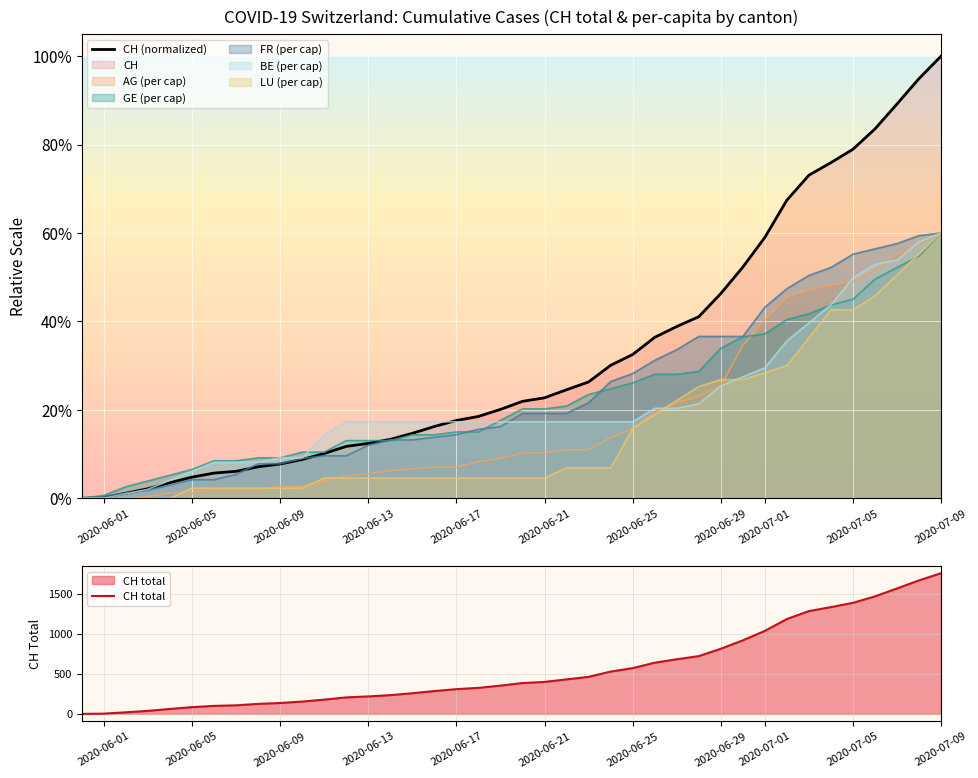

At which label does CH total reach its peak?

2020-07-09